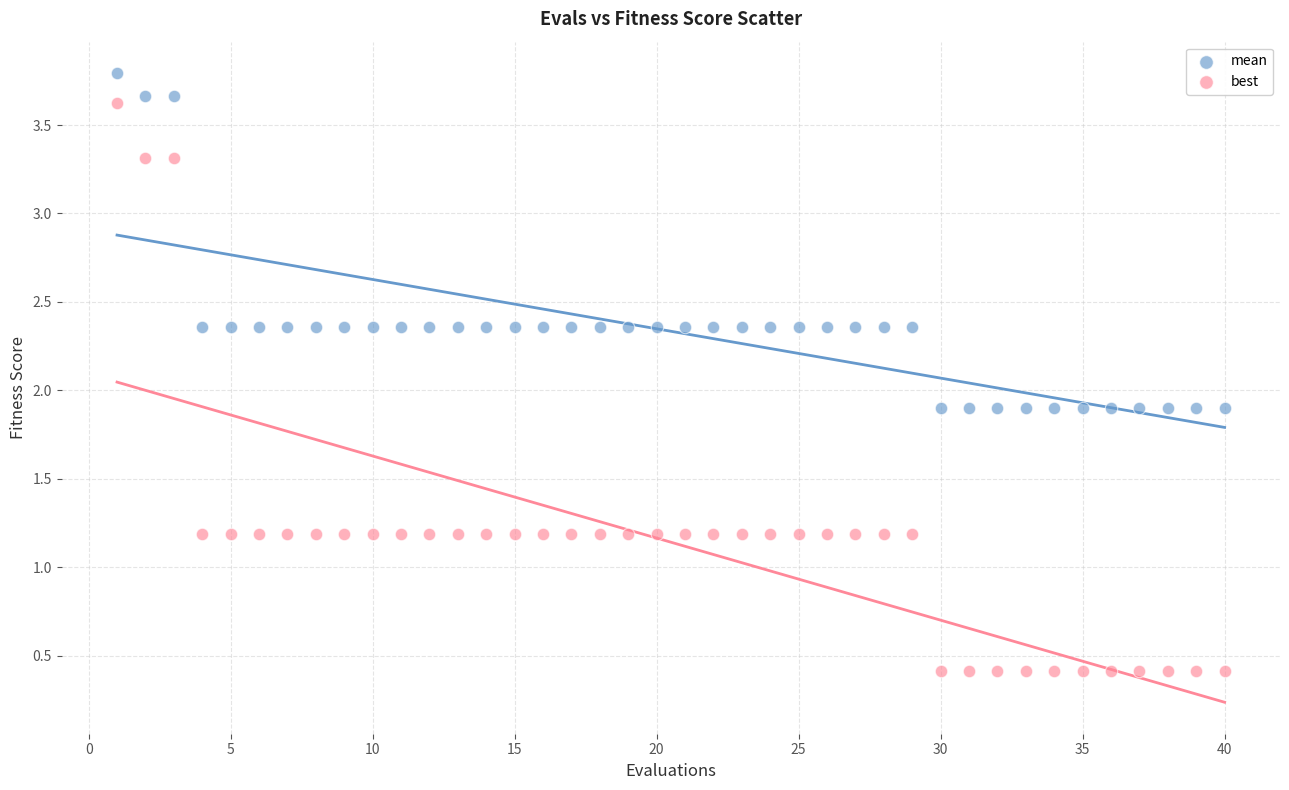

Across all data points, what is the range of Y values (max minus min)?

3.4